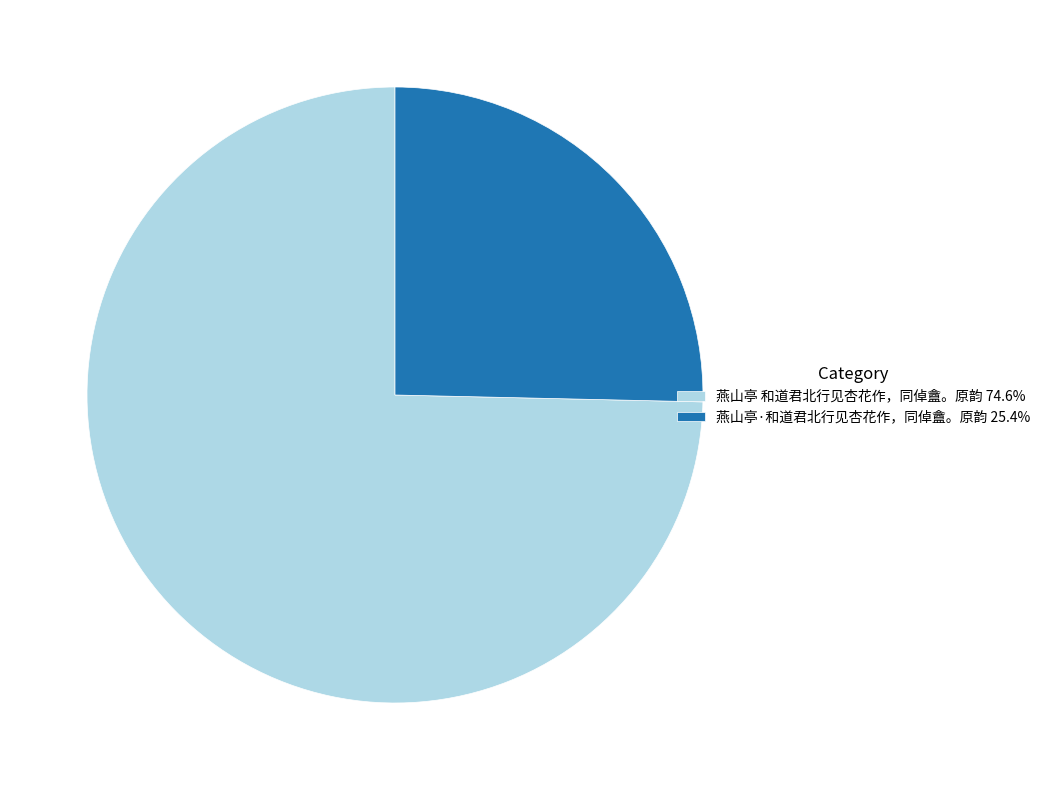

What is the ratio of the value at 燕山亭·和道君北行见杏花作，同倬盦。原韵 to the value at 燕山亭 和道君北行见杏花作，同倬盦。原韵?

0.3